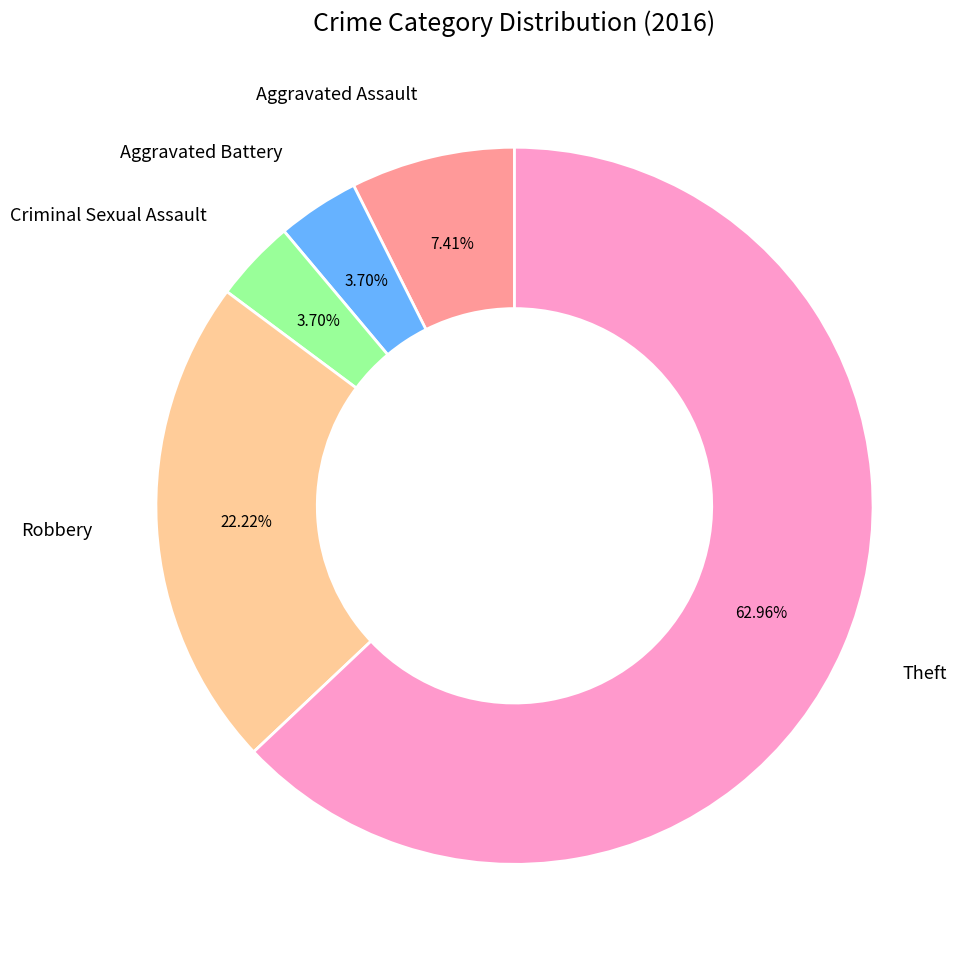

Is there any slice that represents more than half of the pie?

Yes